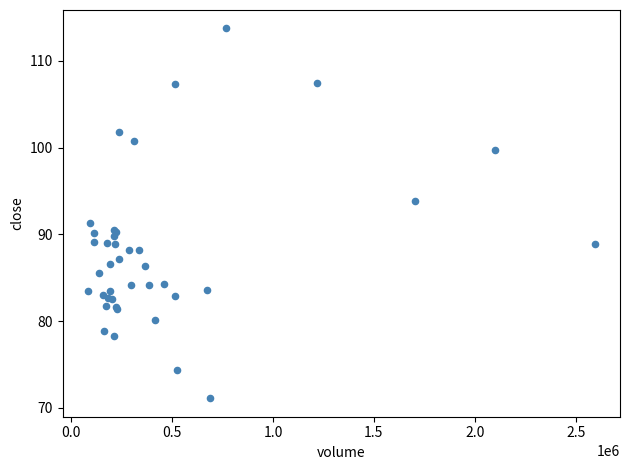

What Y value in the scatter plot is closest to 92?

91.3